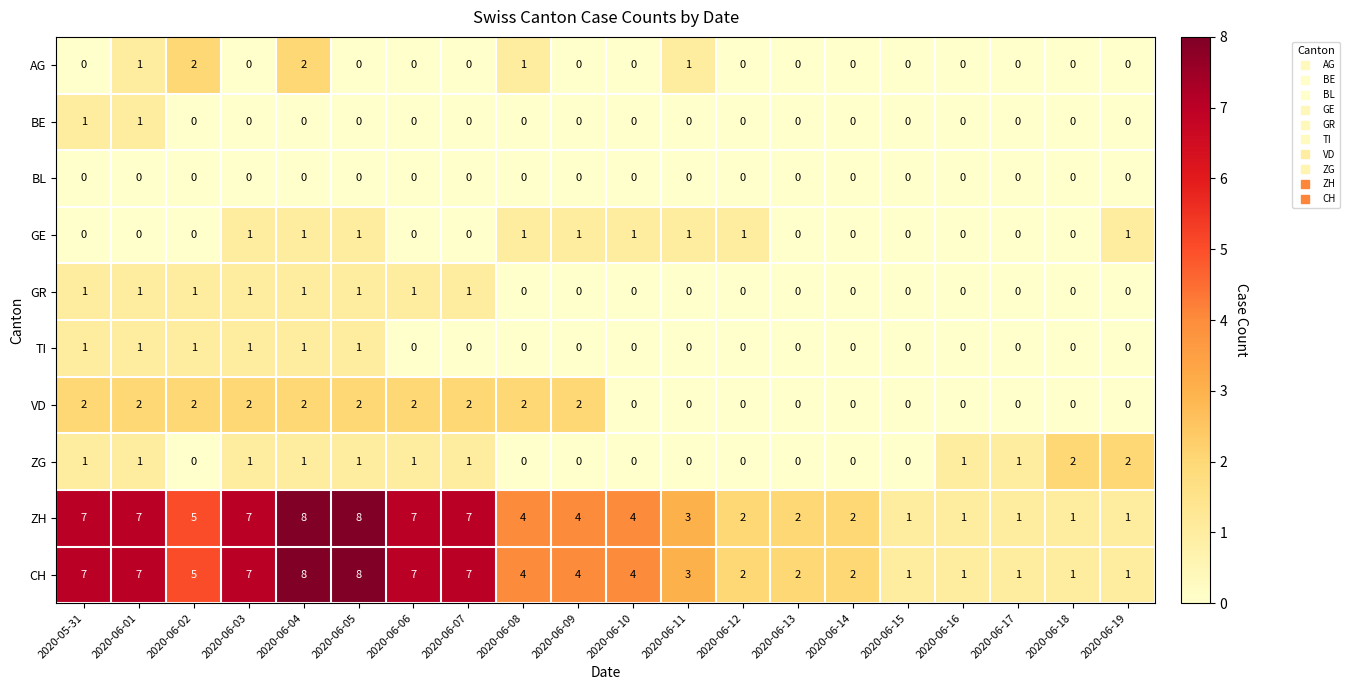

How many ZH values are between 2 and 7?

13